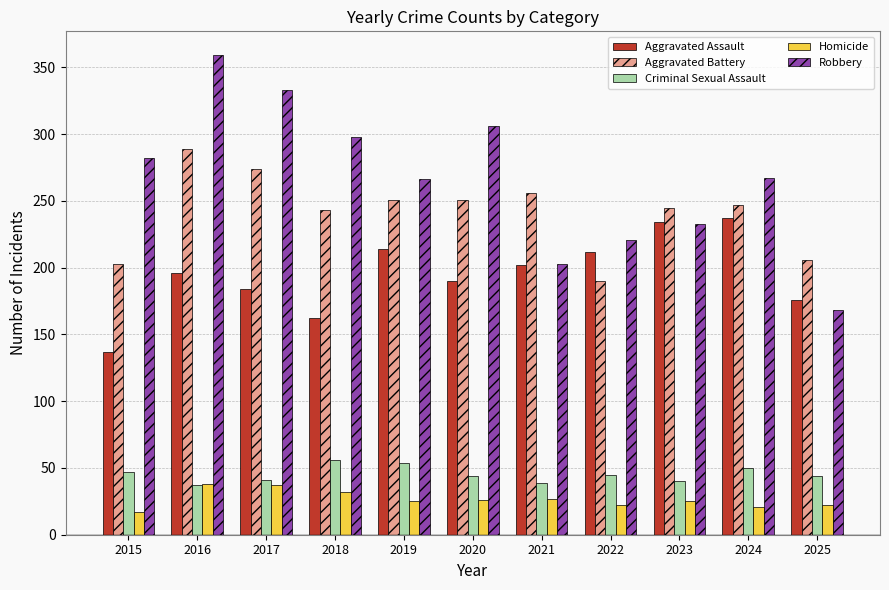

What value does the Aggravated Assault series have at 2015?

137